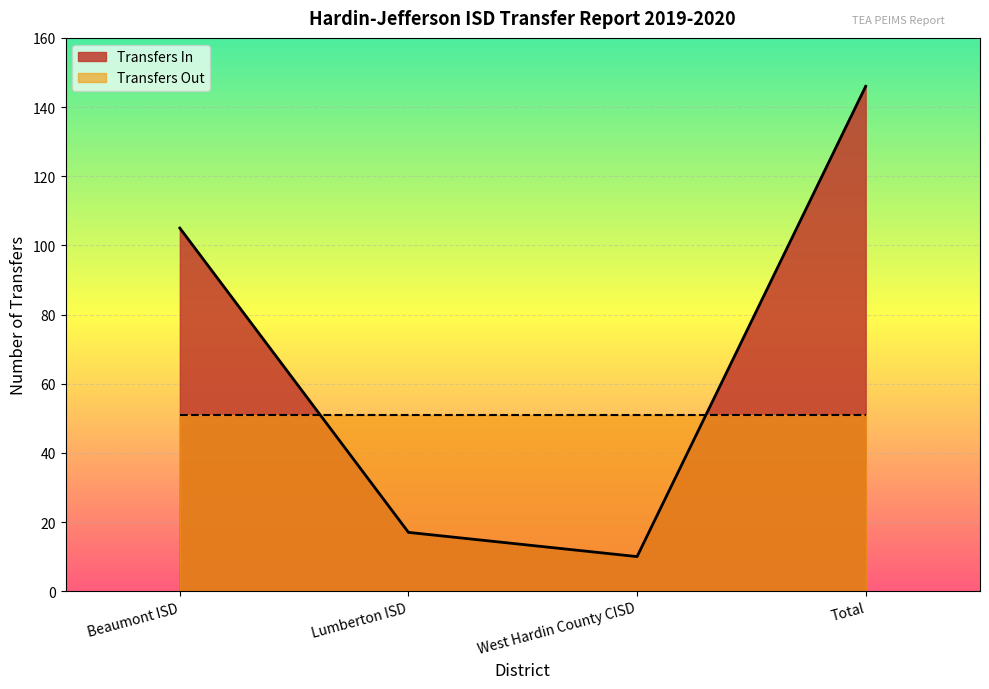

What is the change in value from Beaumont ISD to Lumberton ISD?

-88